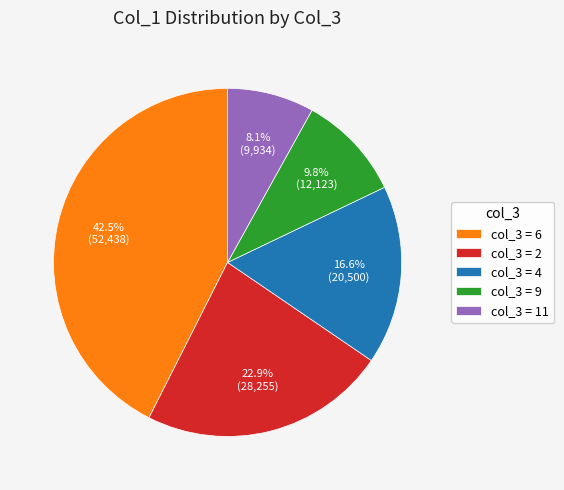

Which has a higher value, col_3 = 2 or col_3 = 4?

col_3 = 2